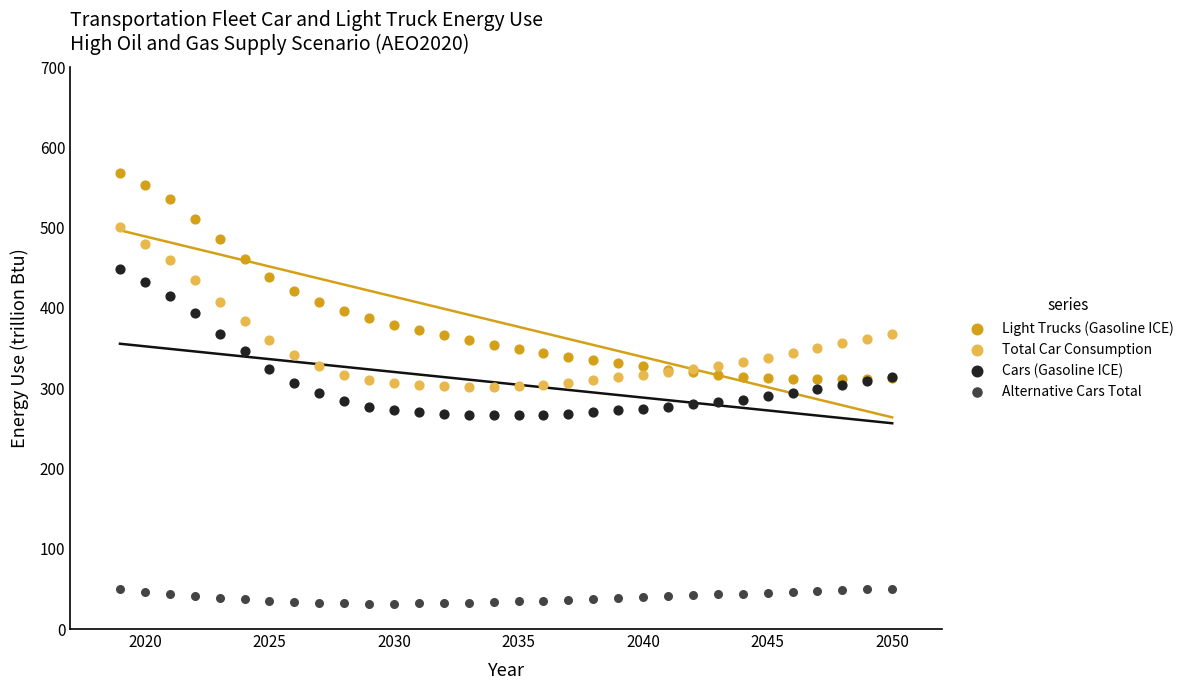

Which series reaches the minimum Y coordinate?

Alternative Cars Total